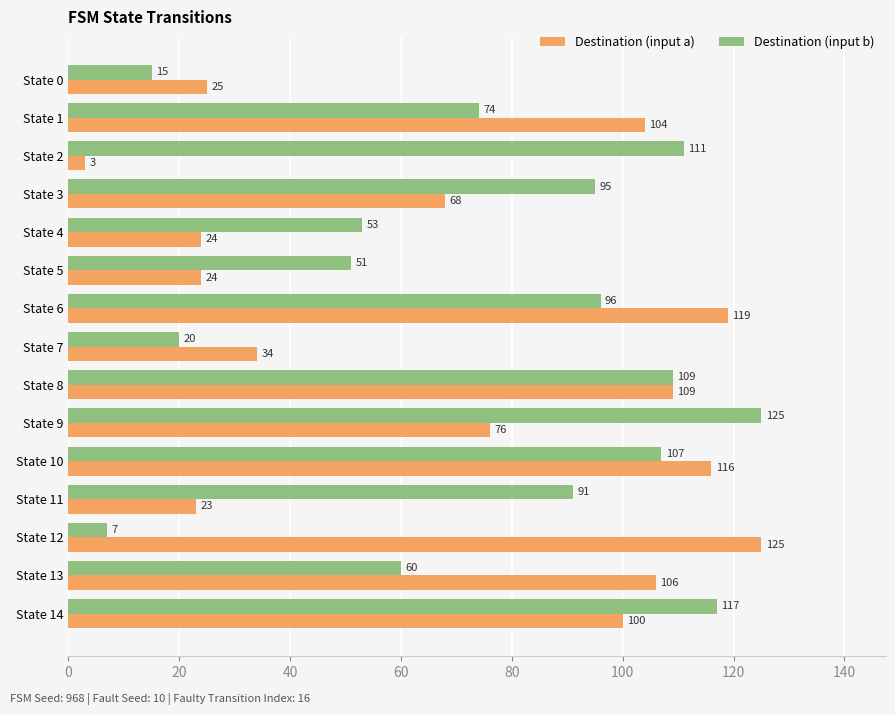

At State 13, list the series in order from largest to smallest.

Destination (input a), Destination (input b)